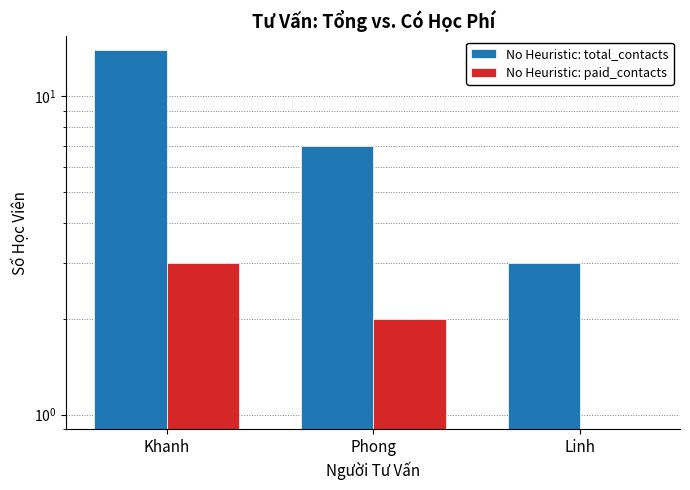

At which label does No Heuristic: total_contacts first exceed 7?

Khanh